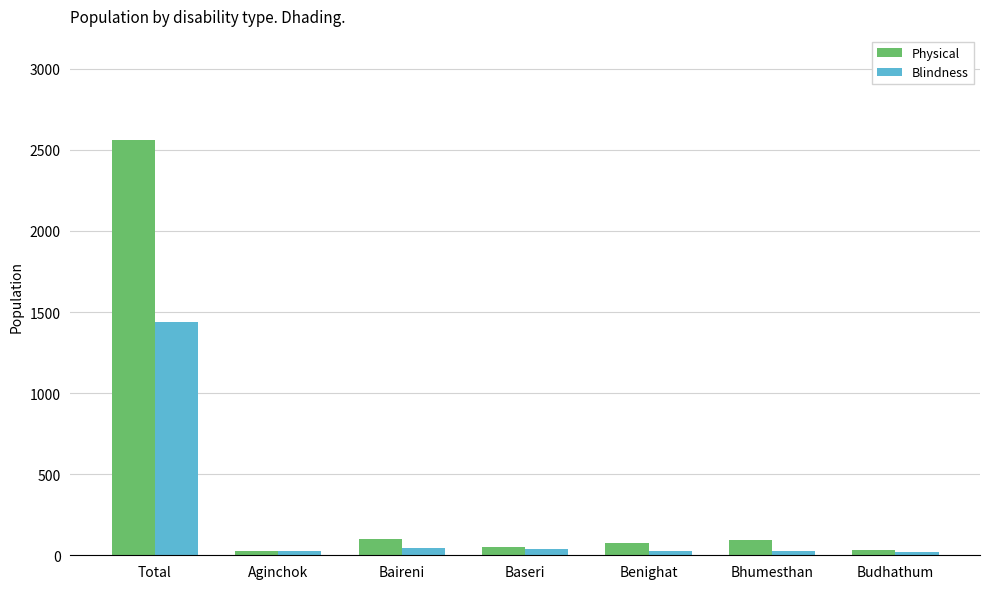

What is the difference between the highest and lowest values at Bhumesthan?

68